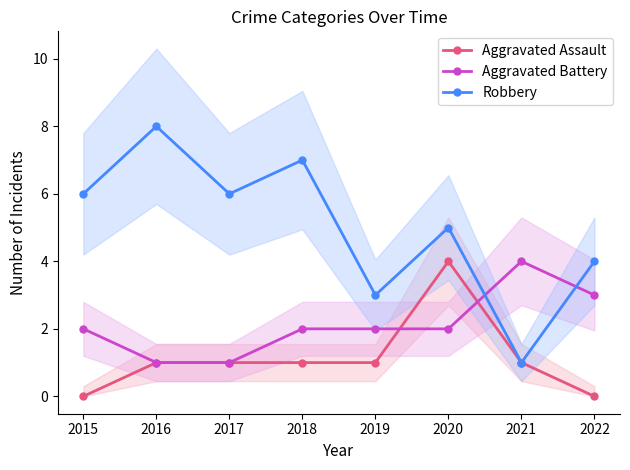

How many lines are shown in the chart?

3